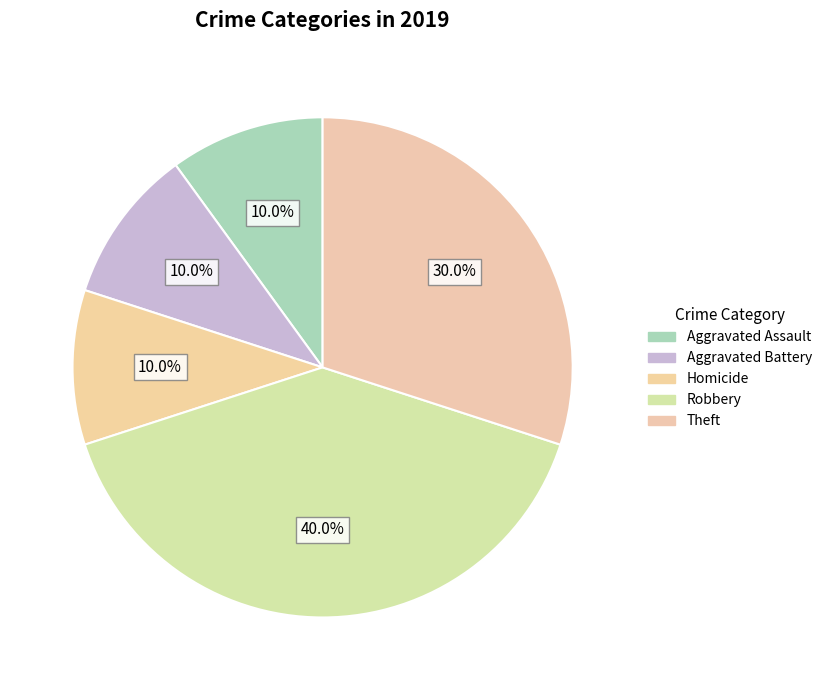

Does any single category account for the majority?

No